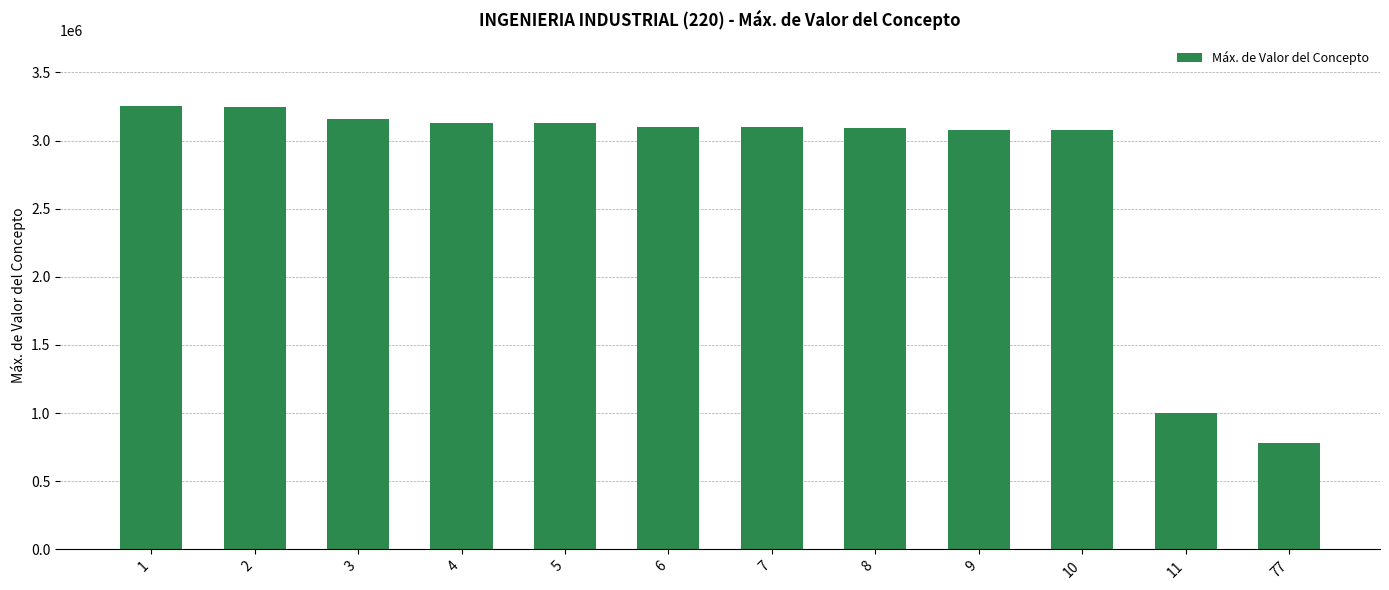

What is the maximum value shown in the chart?

3250000